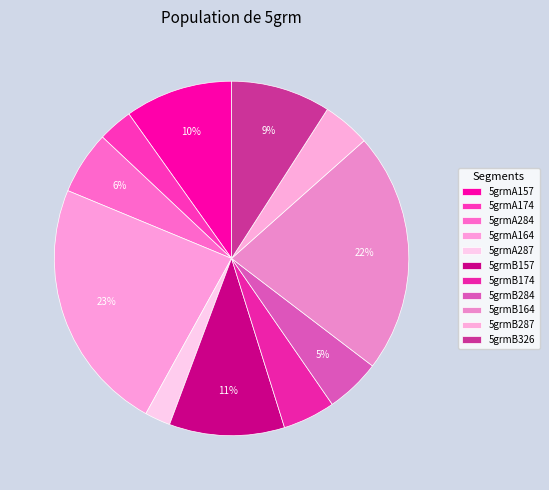

Is the sum of 5grmB157 and 5grmB284 greater than half?

No